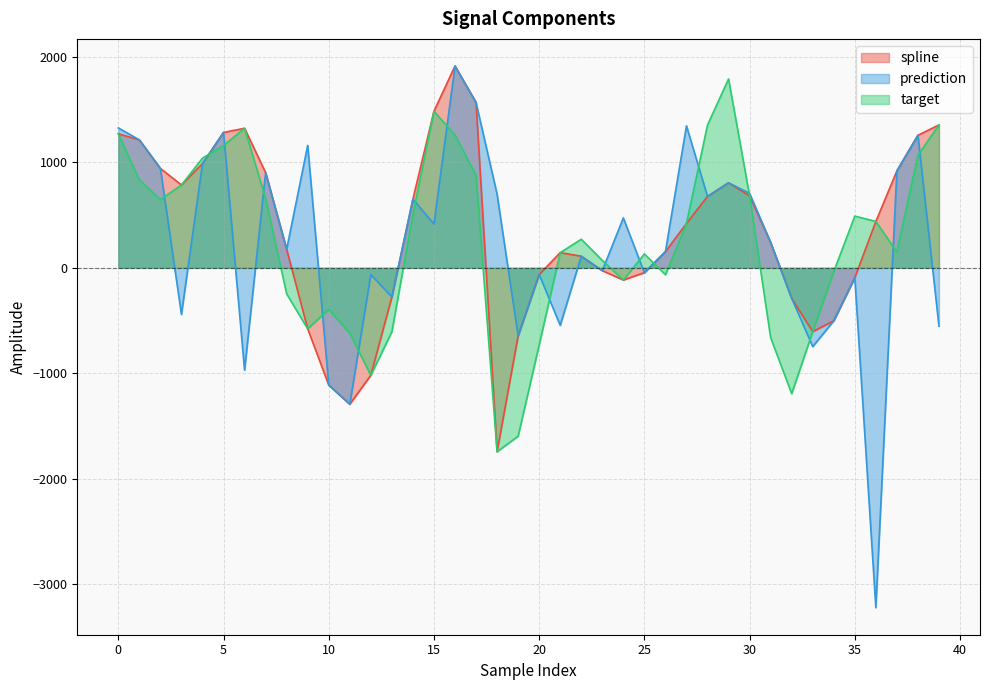

How many negative values does the spline series have?

15